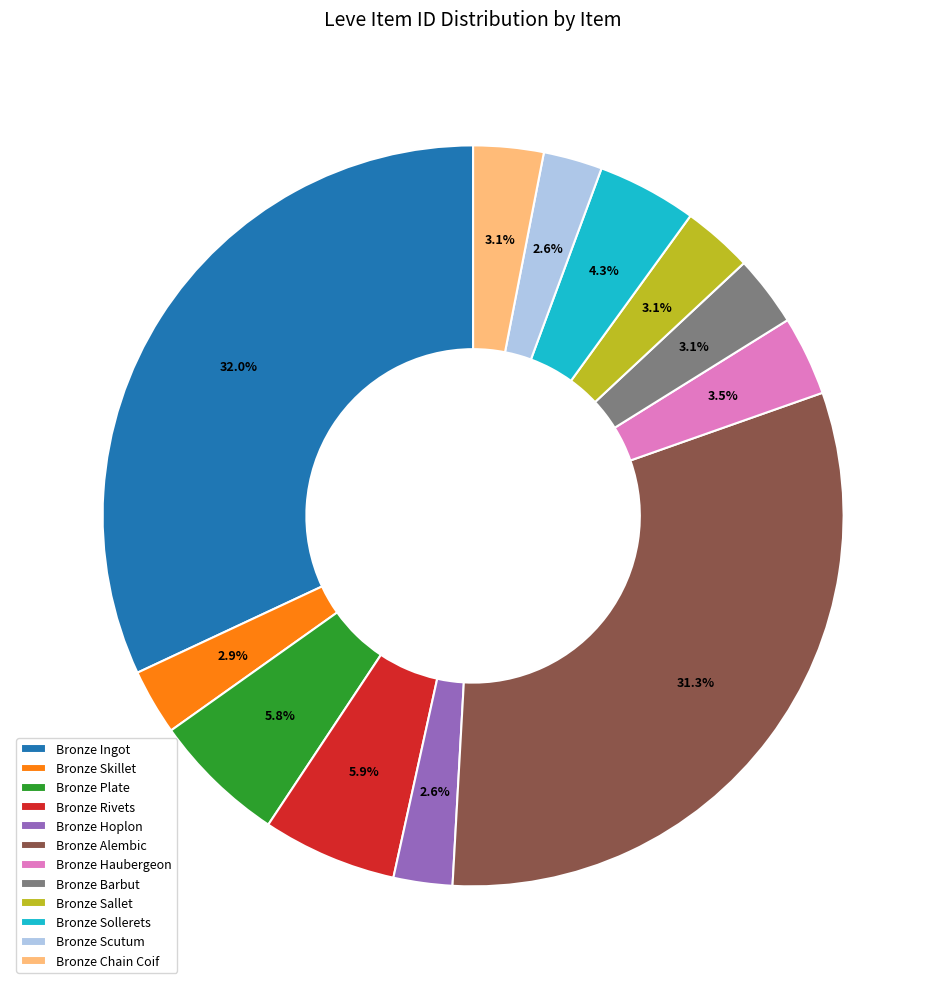

Which has a higher value, Bronze Sollerets or Bronze Rivets?

Bronze Rivets